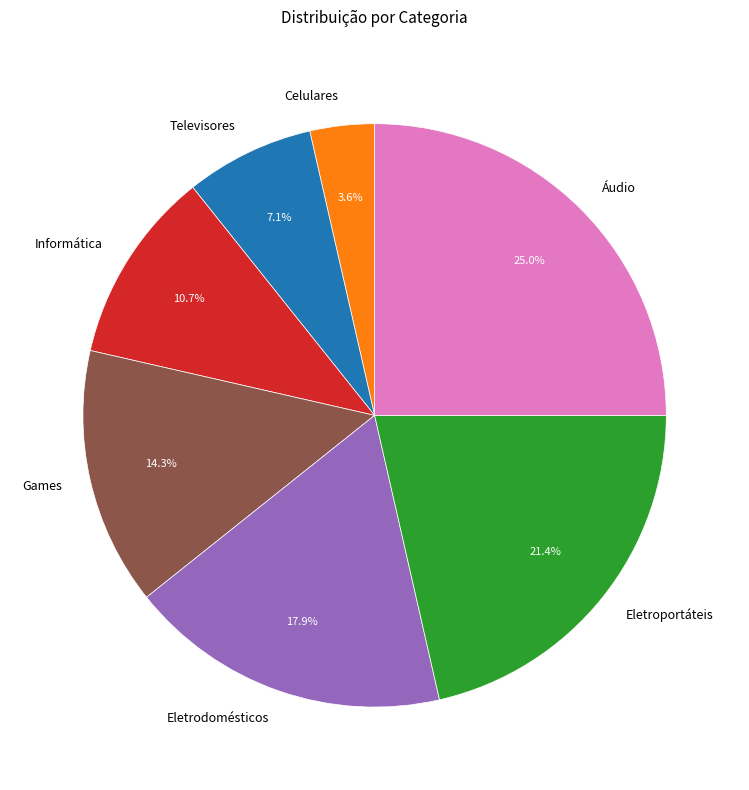

To the nearest percent, what portion does Televisores represent?

7%